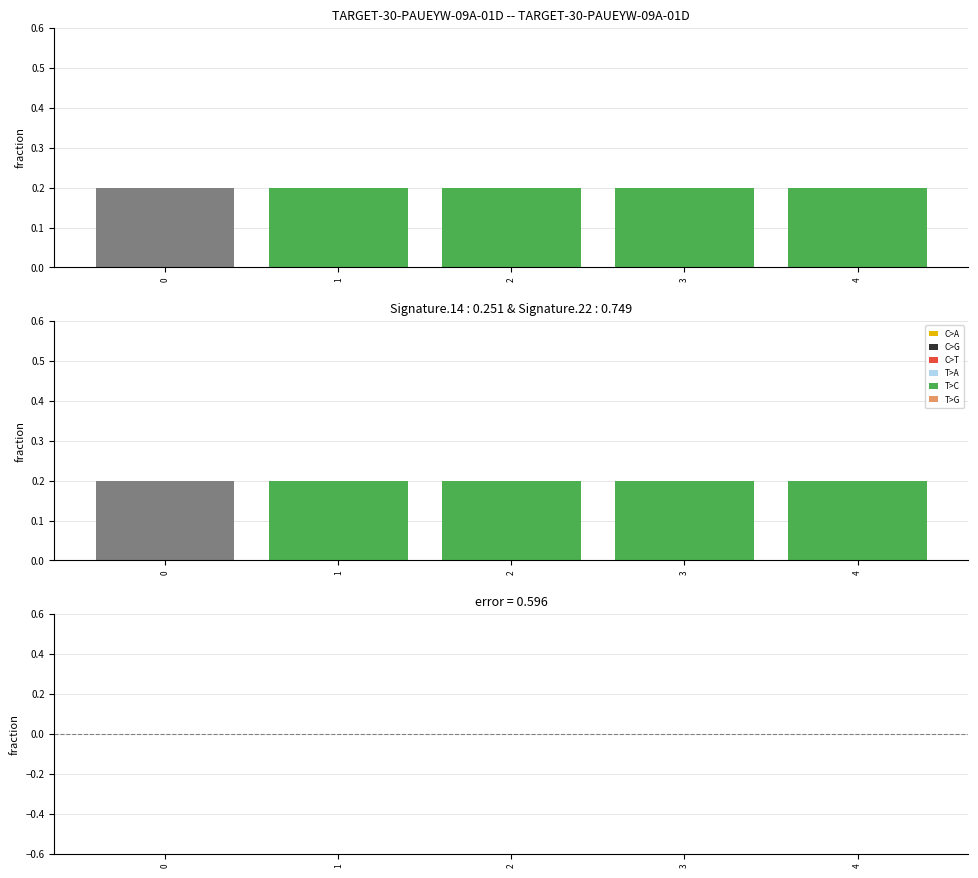

True or false: the data shows -0.0 at 1.

False